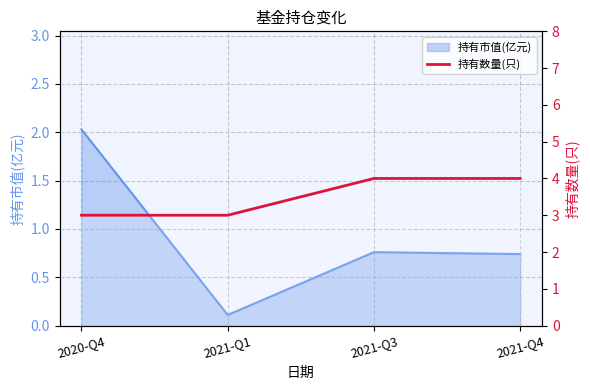

What position from the left is 2021-Q4?

4